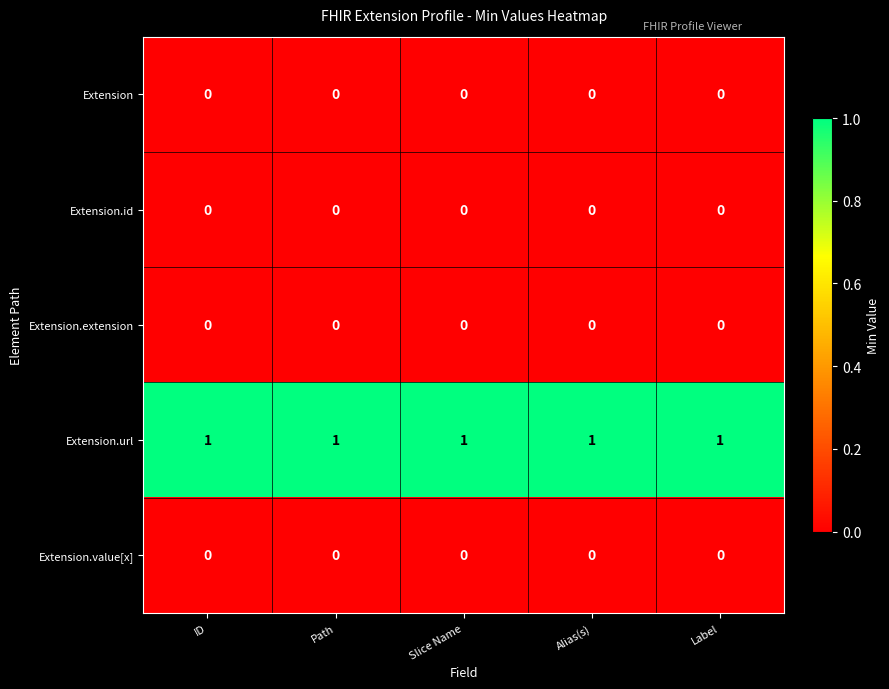

True or false: Extension.url has a value of 1 at Alias(s).

True